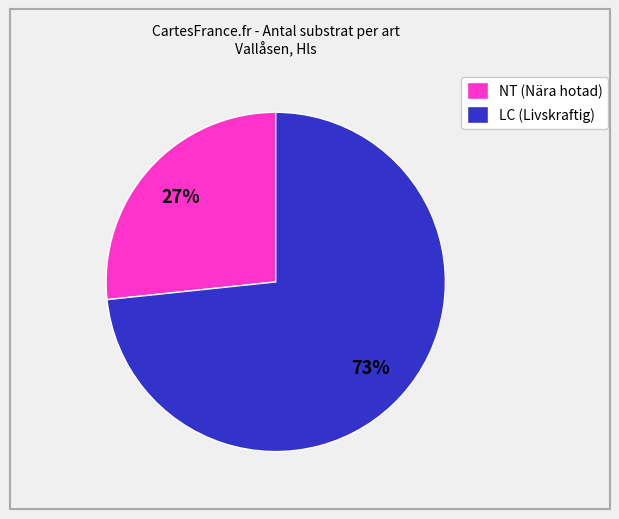

How many segments does this pie chart have?

2